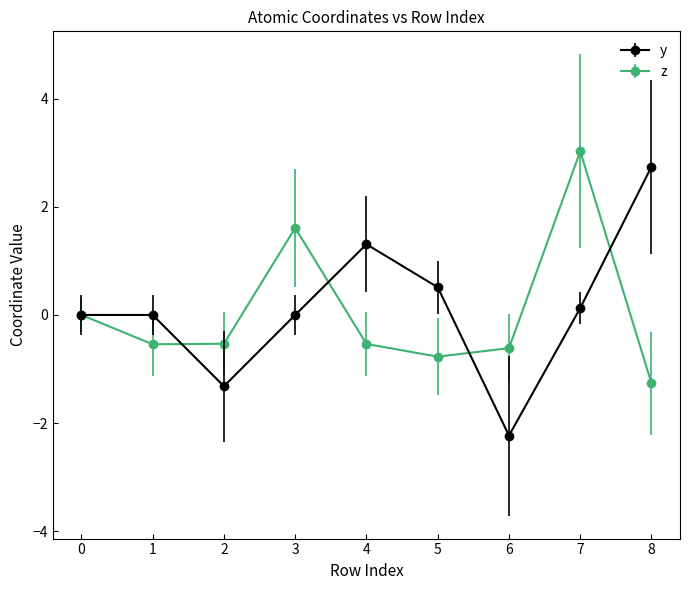

At 1, list the series in order from largest to smallest.

y, z